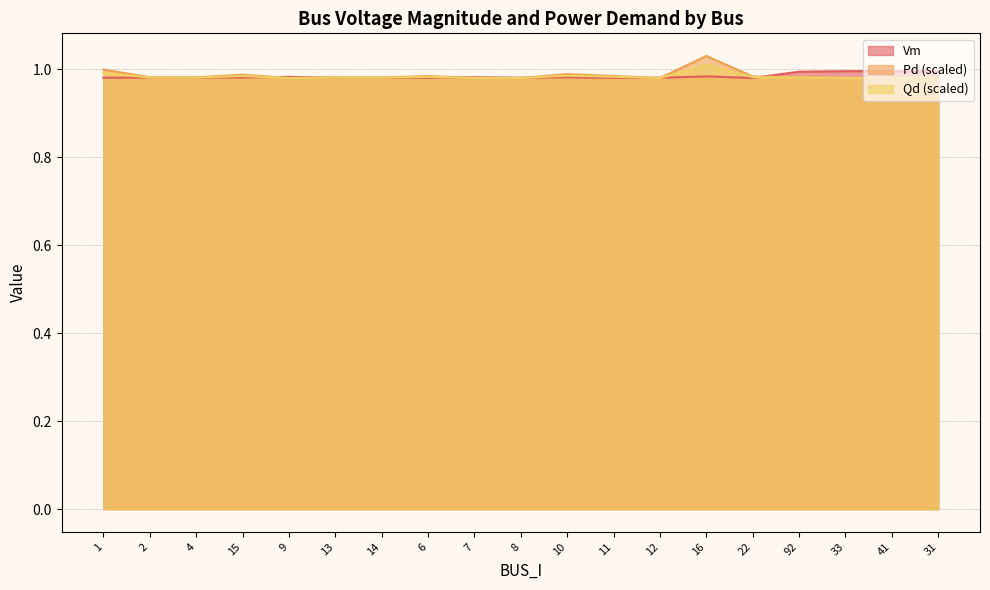

Count the Qd values in the range 0 to 1.

18